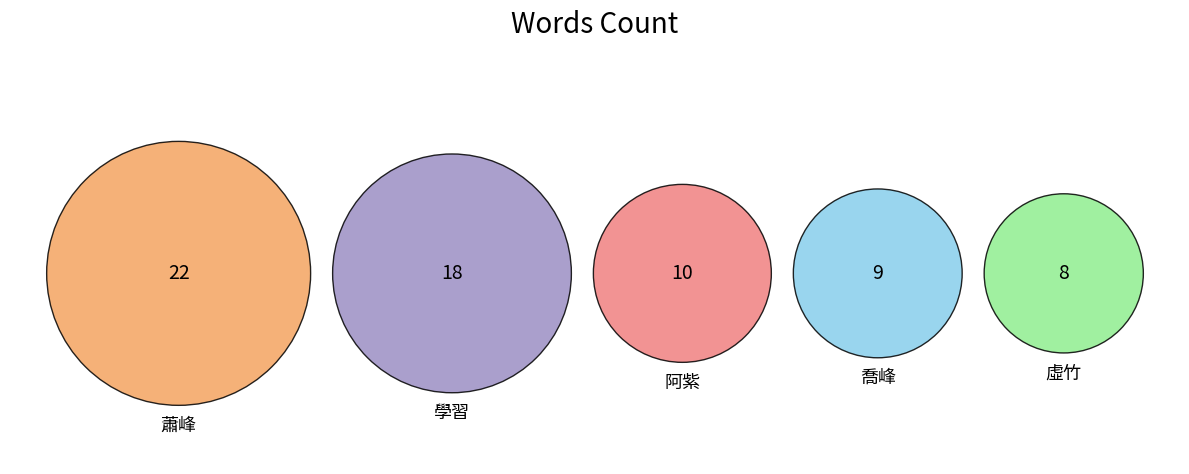

What percentage is the 學習 slice, to the nearest percent?

27%